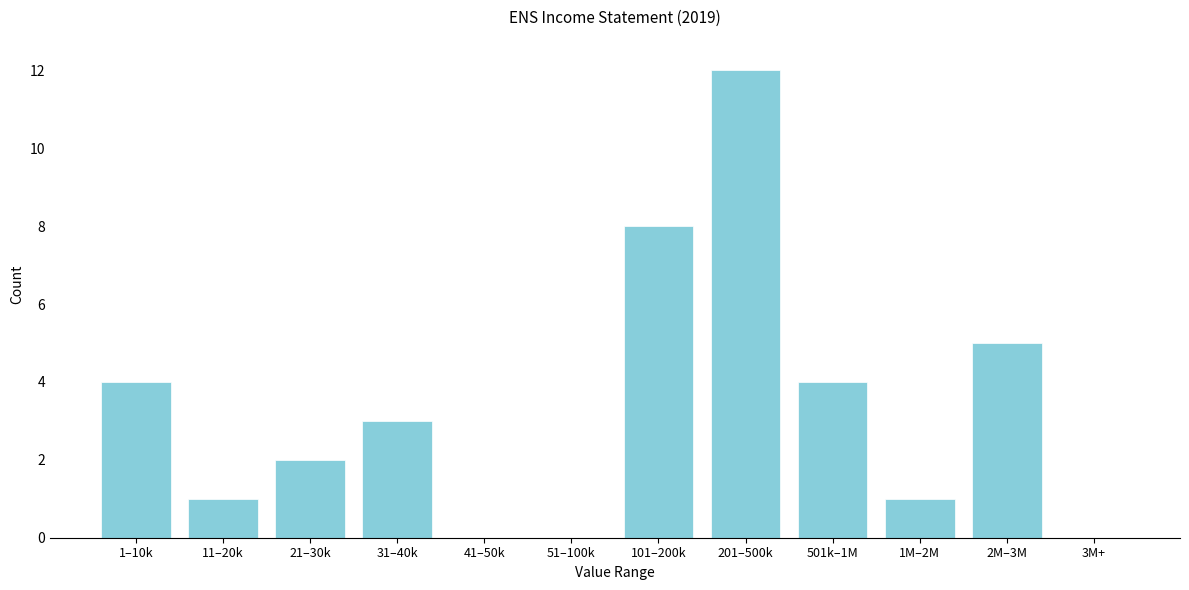

Reading right to left, what are all the values shown in this chart?

3M+=0	2M–3M=5	1M–2M=1	501k–1M=4	201–500k=12	101–200k=8	51–100k=0	41–50k=0	31–40k=3	21–30k=2	11–20k=1	1–10k=4